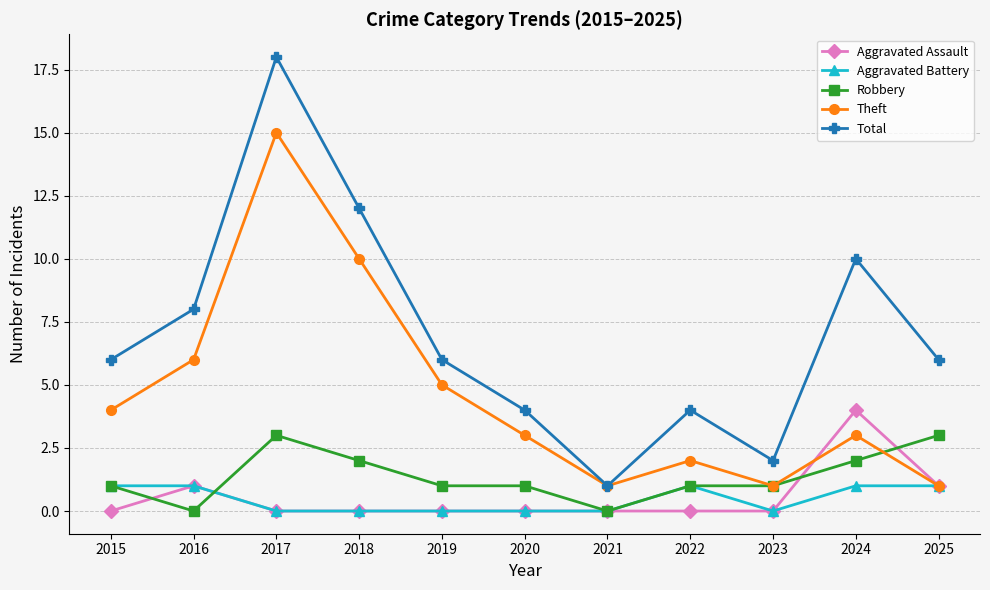

True or false: Total and Aggravated Battery cross at least once.

False